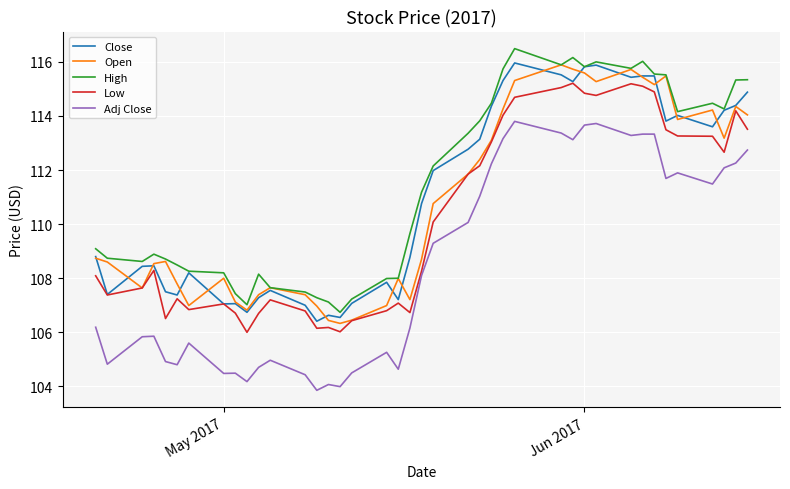

What is the maximum value shown in the chart?

116.5